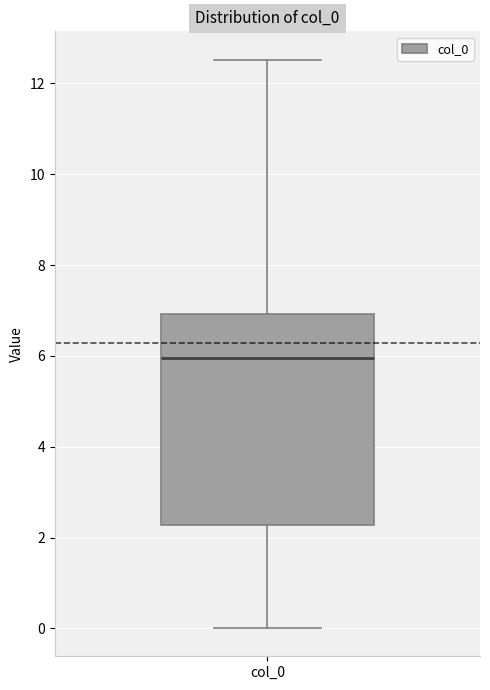

Where does the median line of the box for col_0 sit on the y-axis? The values are not printed on the chart, so give them approximately, as read against the axis.

6.0